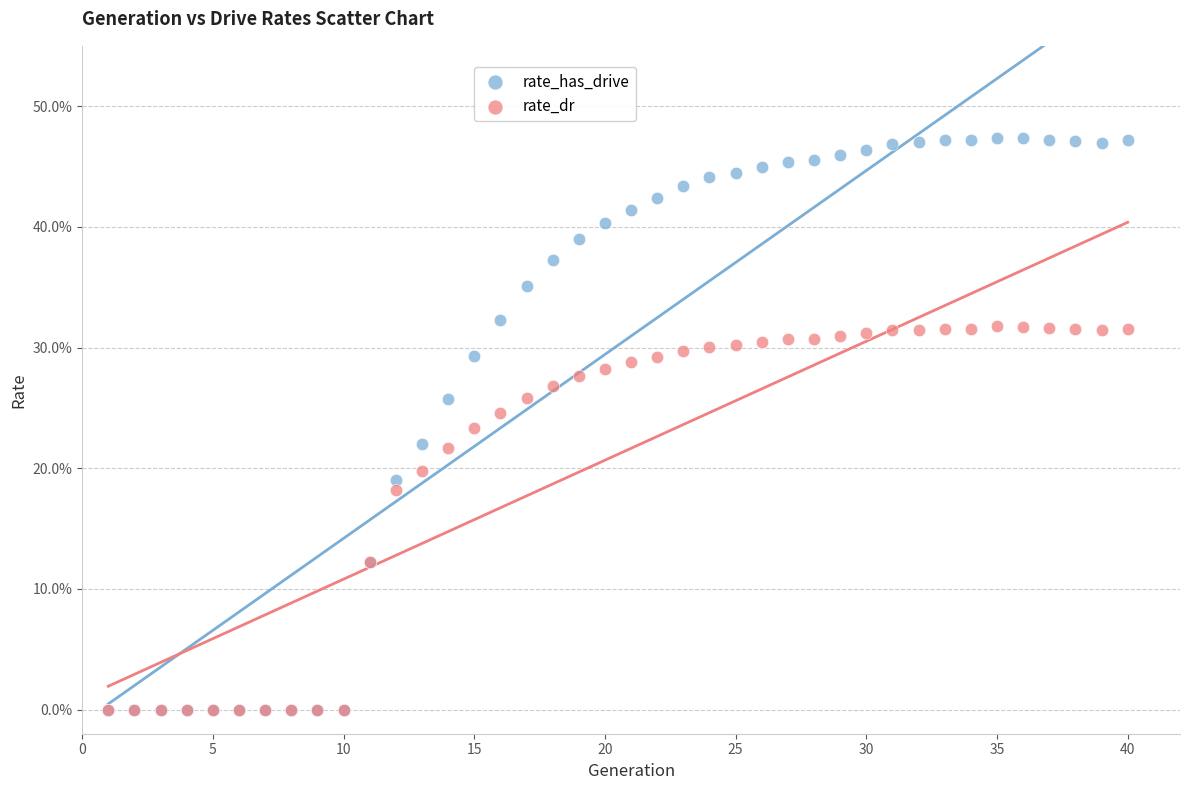

Which series contains the highest Y value?

rate_has_drive